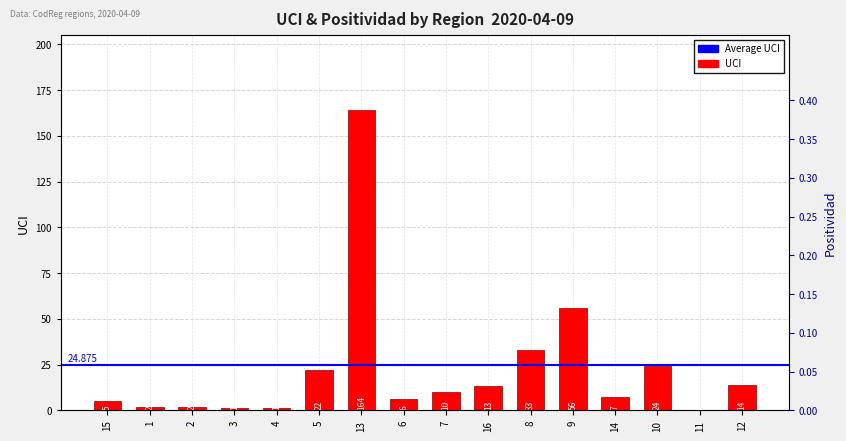

Is it true that the value at 16 is 9?

False